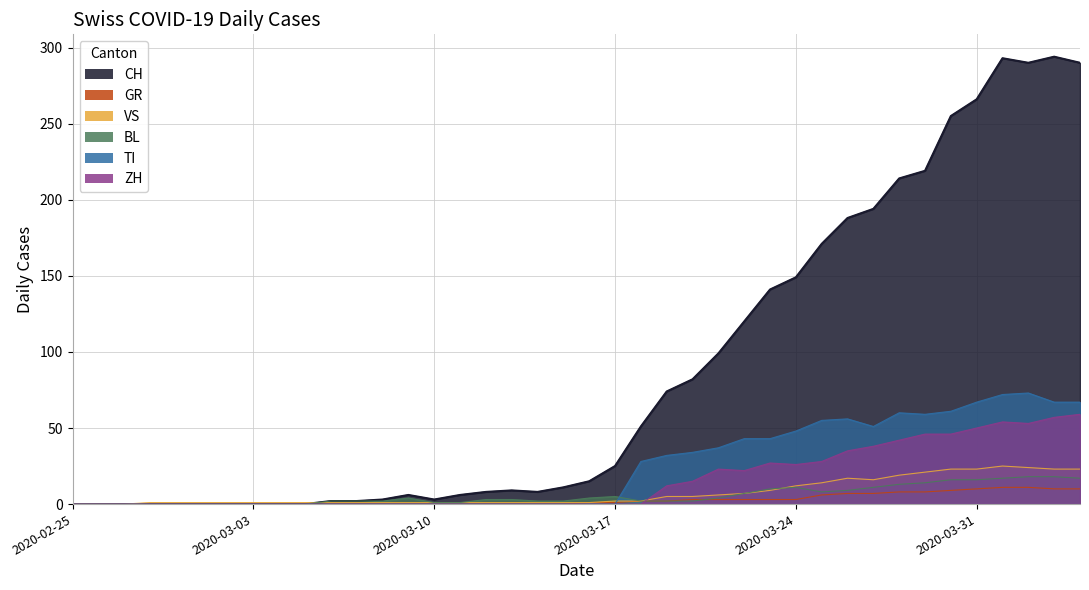

In ZH, how many points are higher than both neighbors (excluding endpoints)?

3